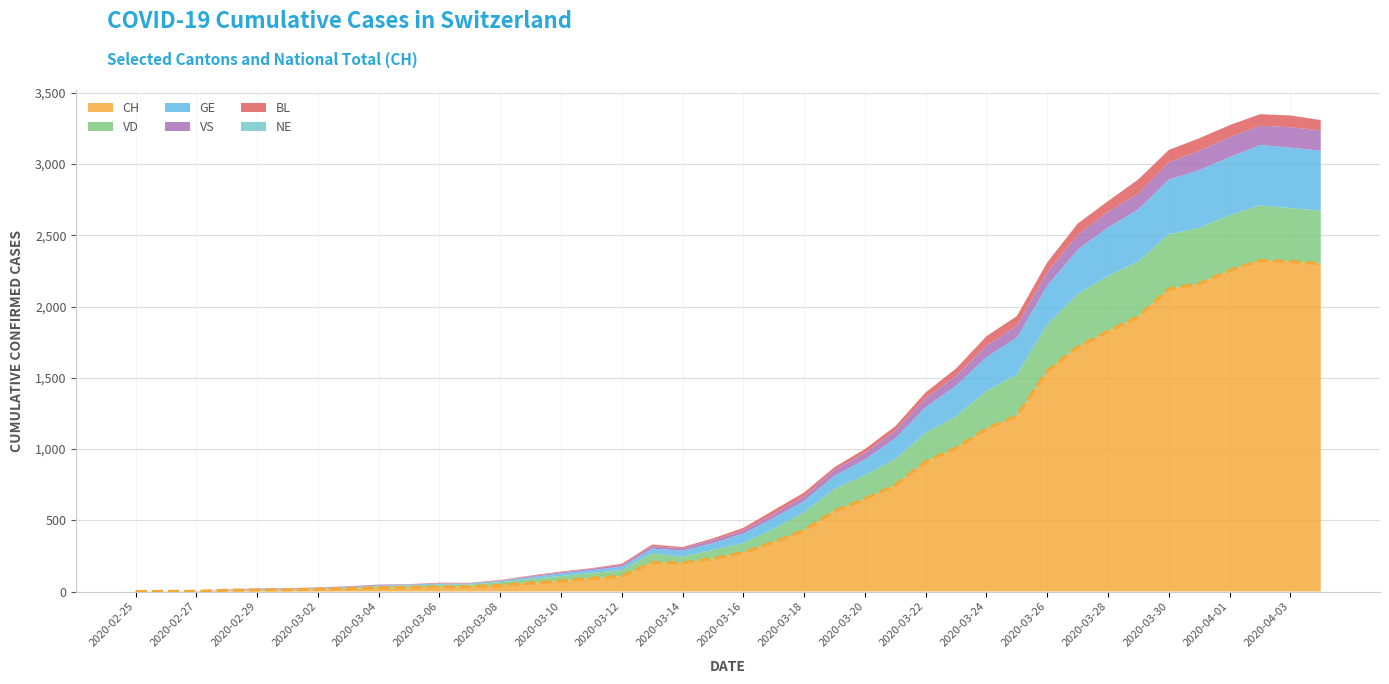

Does the chart have visible grid lines?

Yes